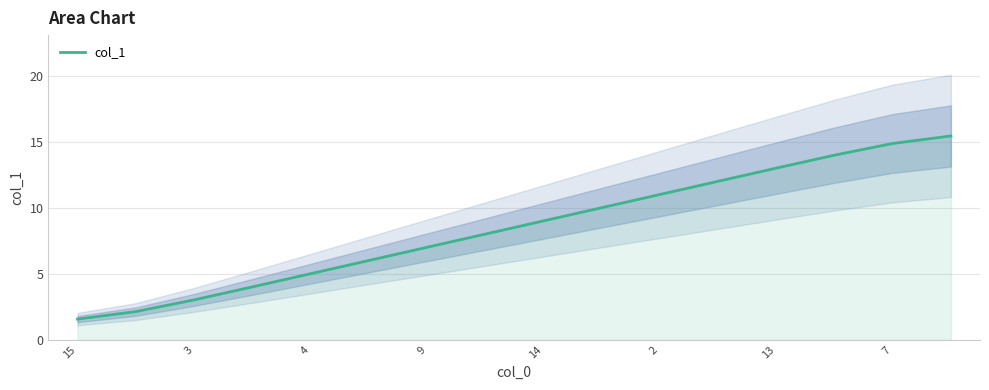

What is the smallest value displayed?

1.6